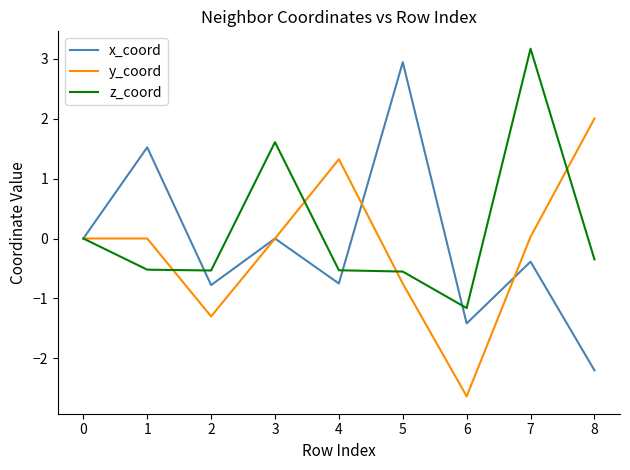

What are all the series names shown in the legend?

x_coord, y_coord, z_coord